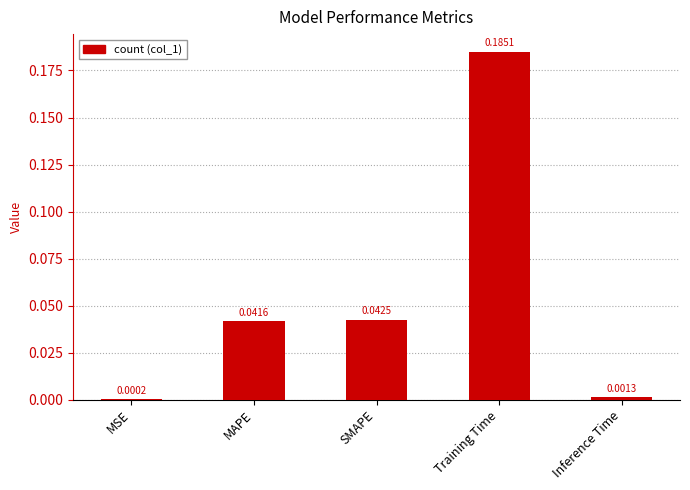

Between Training Time and MSE, which is larger?

Training Time